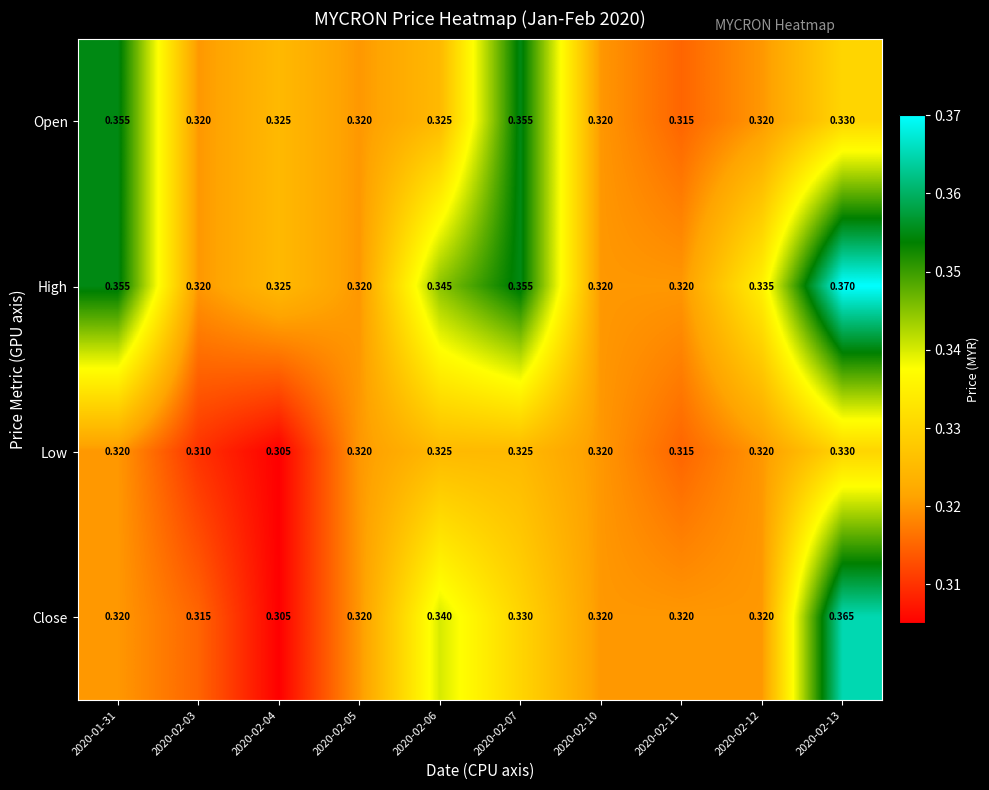

Is the value of Close at 2020-02-12 greater than the value of Open at 2020-02-07?

No